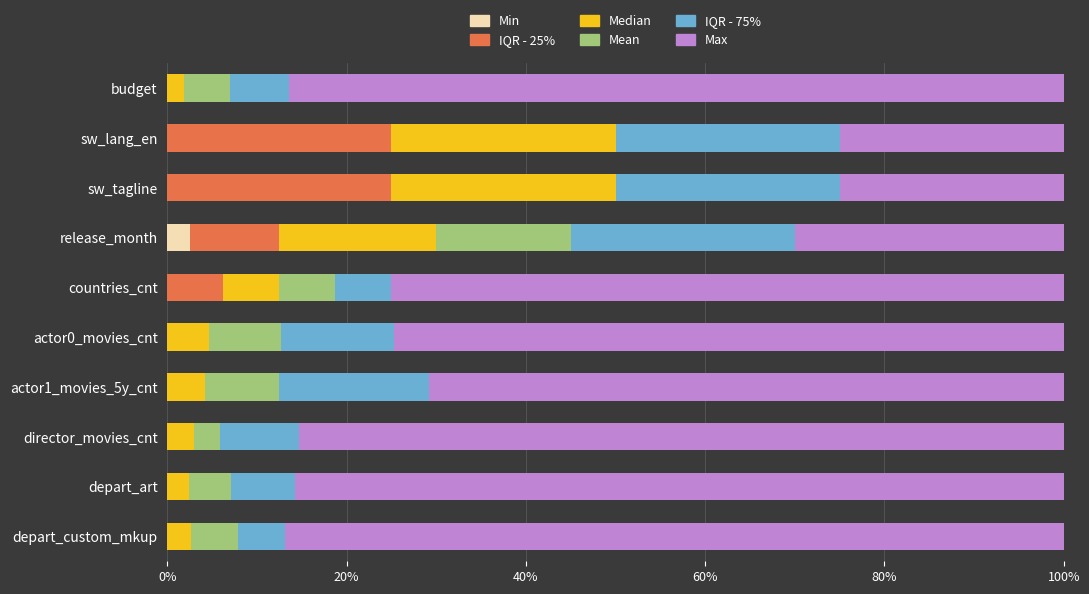

What is the highest value of the Min series?

2.5